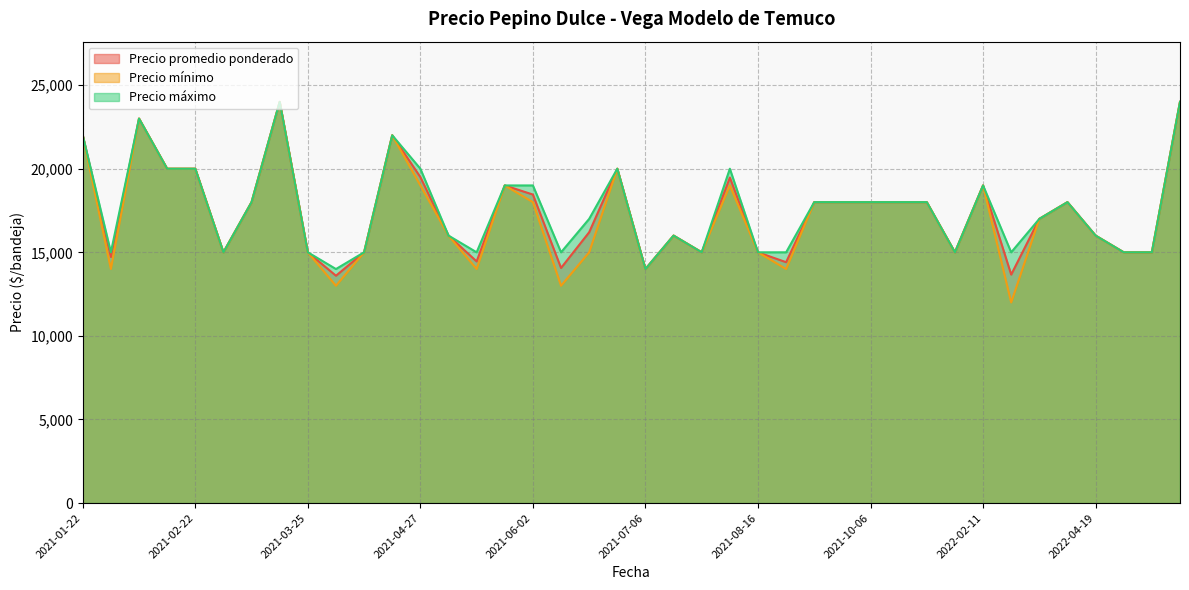

True or false: Precio promedio ponderado and Precio máximo intersect in this chart.

False